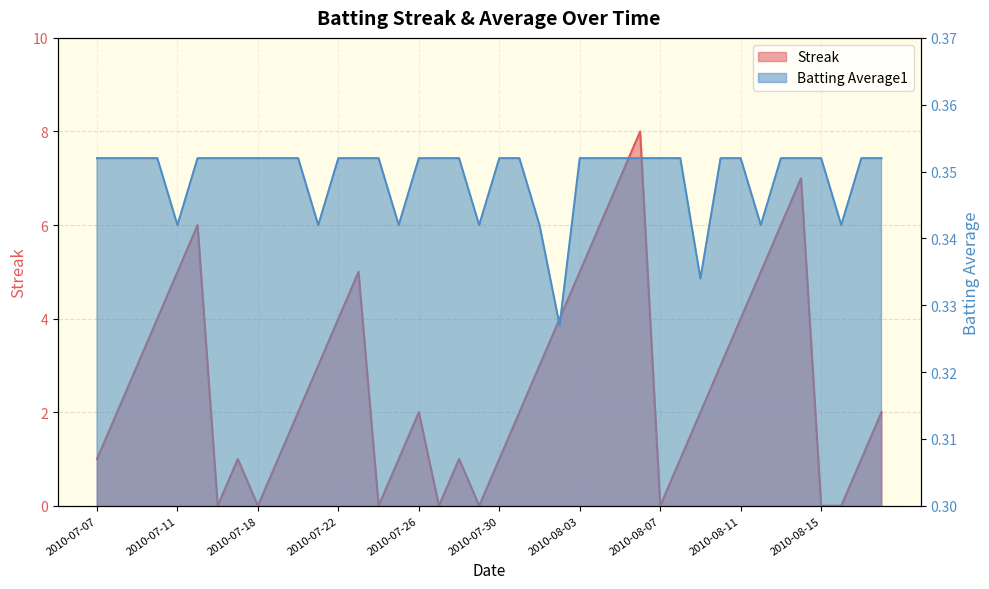

What is the label of the 27th point from the right?

2010-07-23